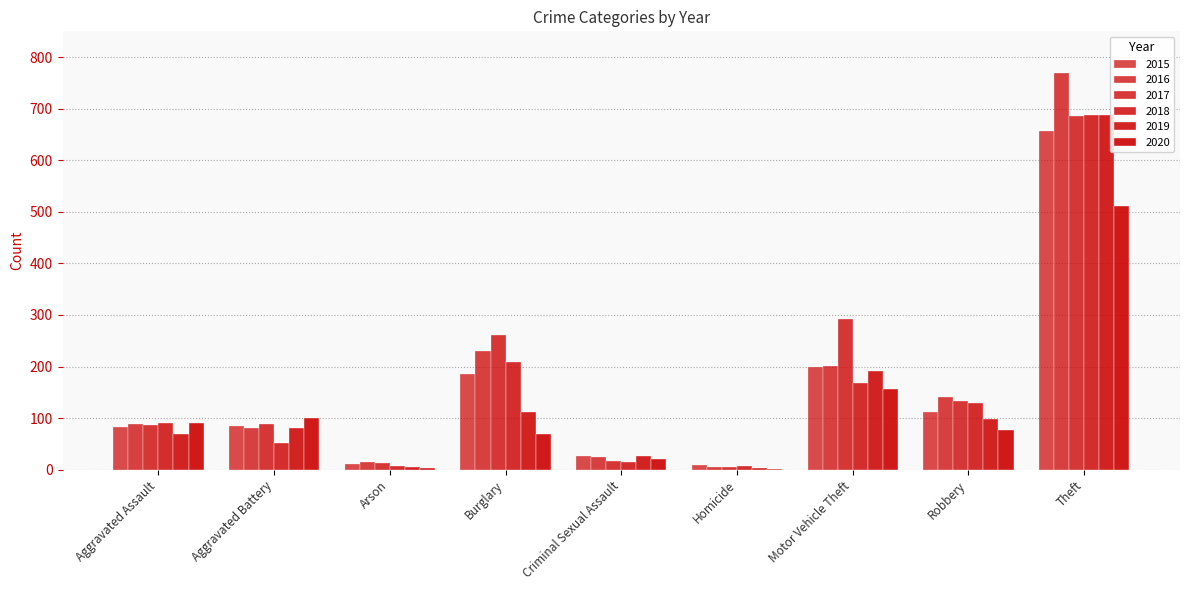

How many categories are shown in the chart?

9